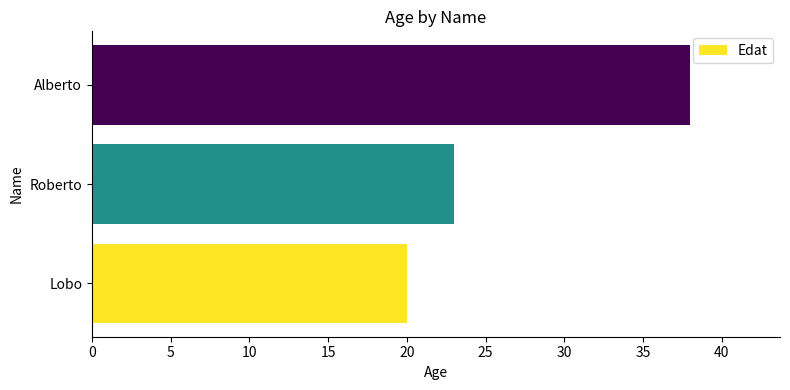

At which category does the chart reach its peak across all series?

Alberto